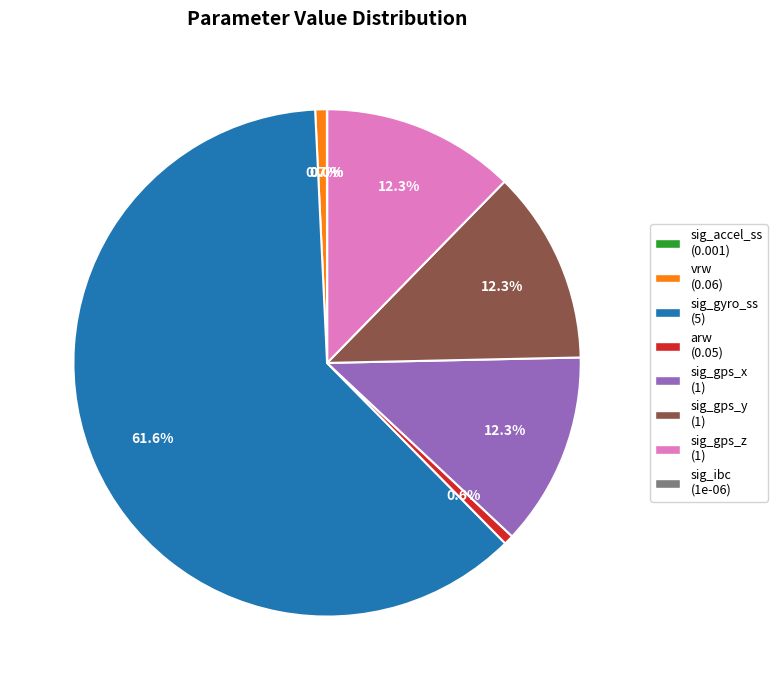

What percentage do sig_gyro_ss (5) and sig_gps_y (1) together represent?

74.0%